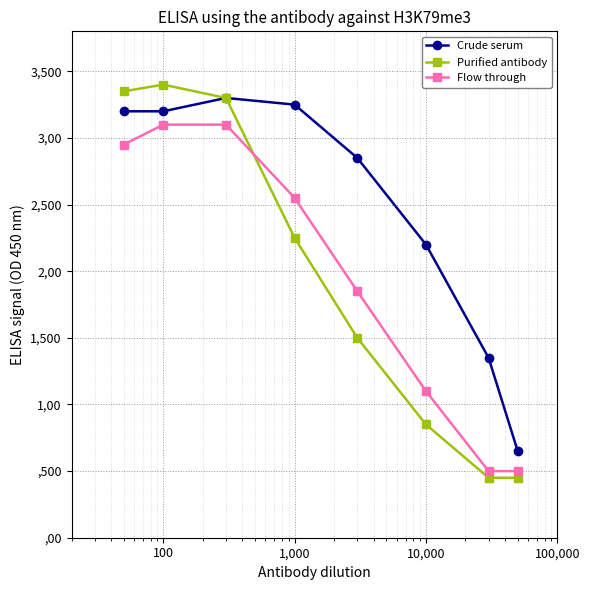

What are all the series names shown in the legend?

Crude serum, Purified antibody, Flow through